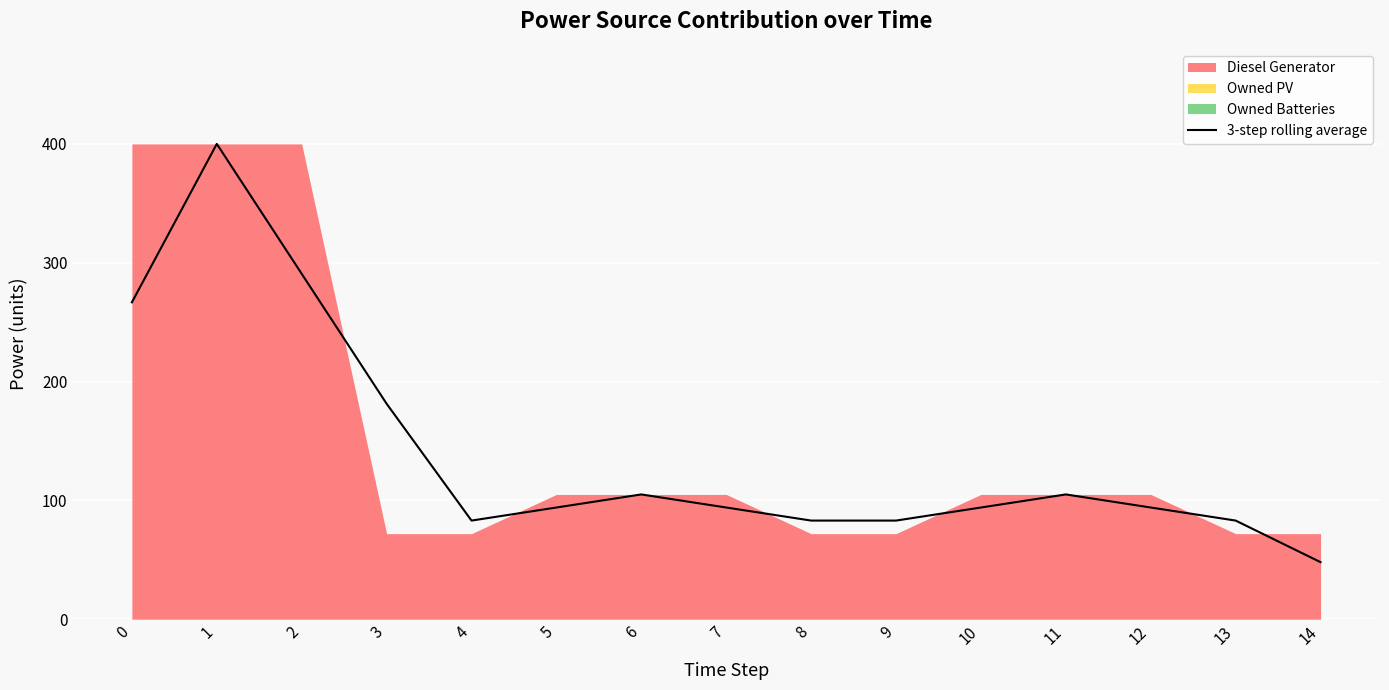

How many data points are above 94?

6